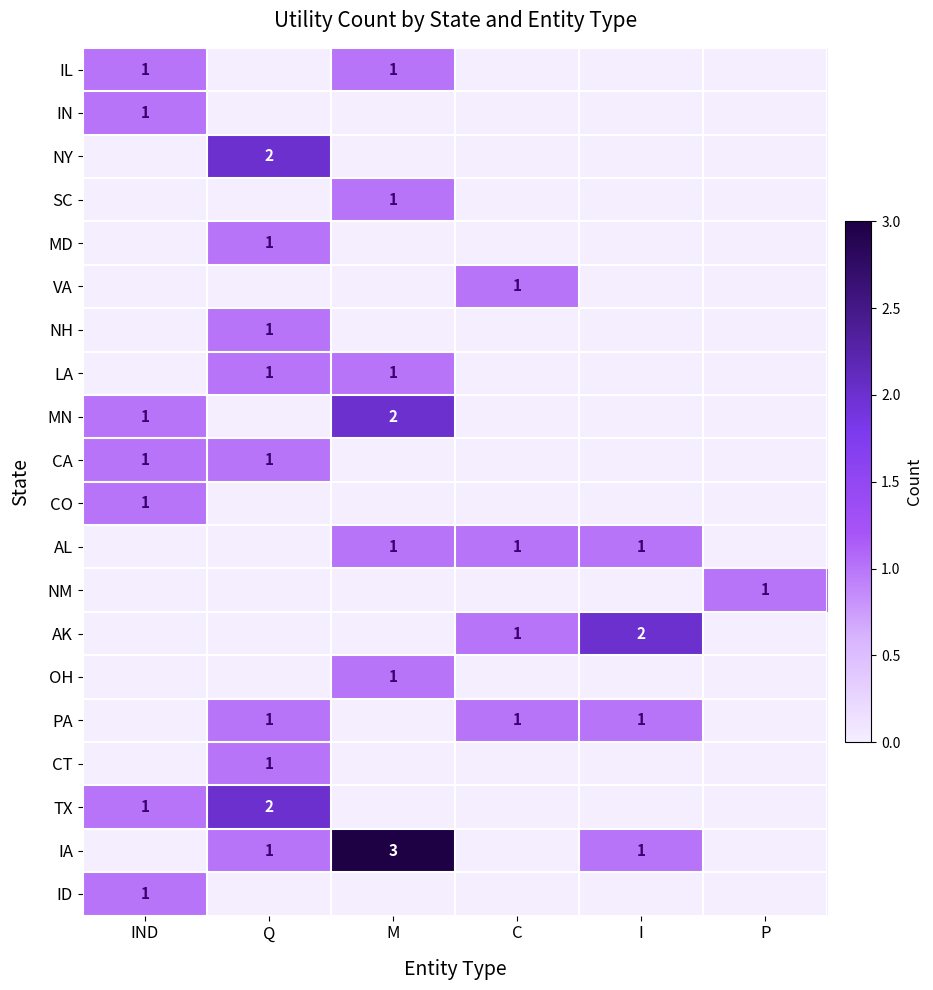

Which has a higher value, Q or I?

Q